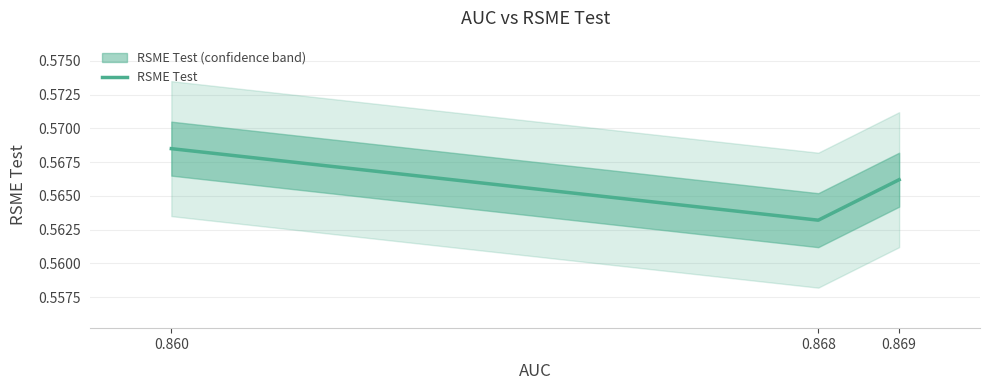

What is the average value?

0.6